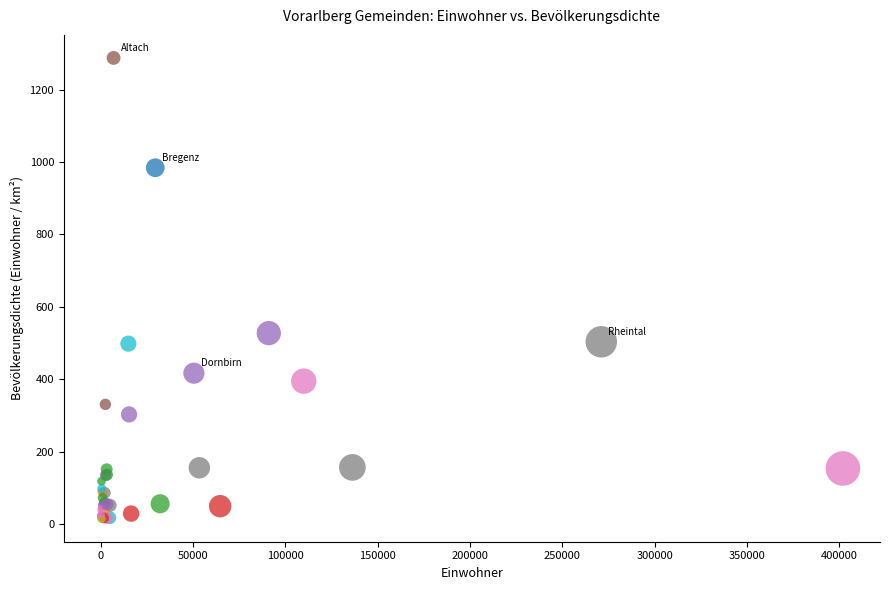

What Y value in the scatter plot is closest to 651?

527.8